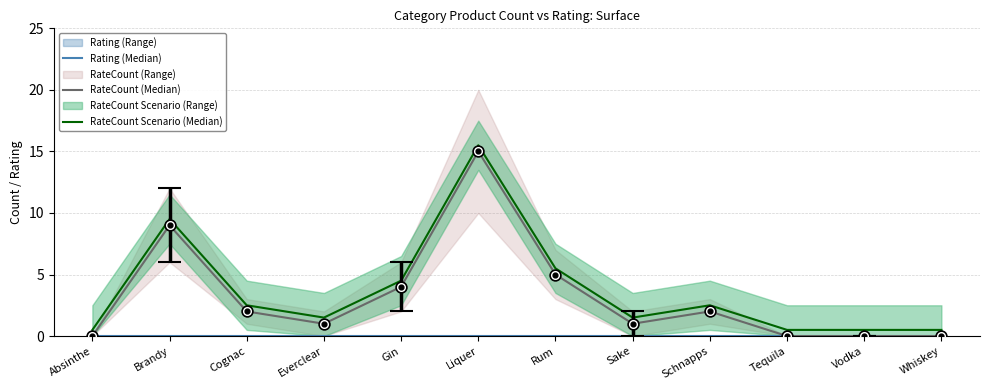

What are all the series names shown in the legend?

Rating (Median), RateCount (Median), RateCount Scenario (Median)